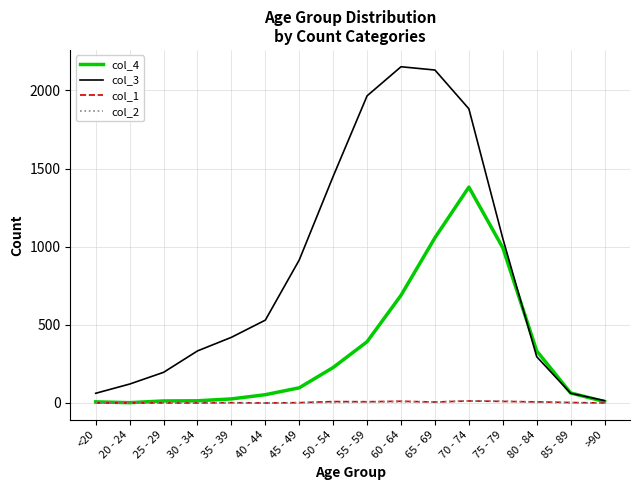

What is the greatest value displayed?

2151